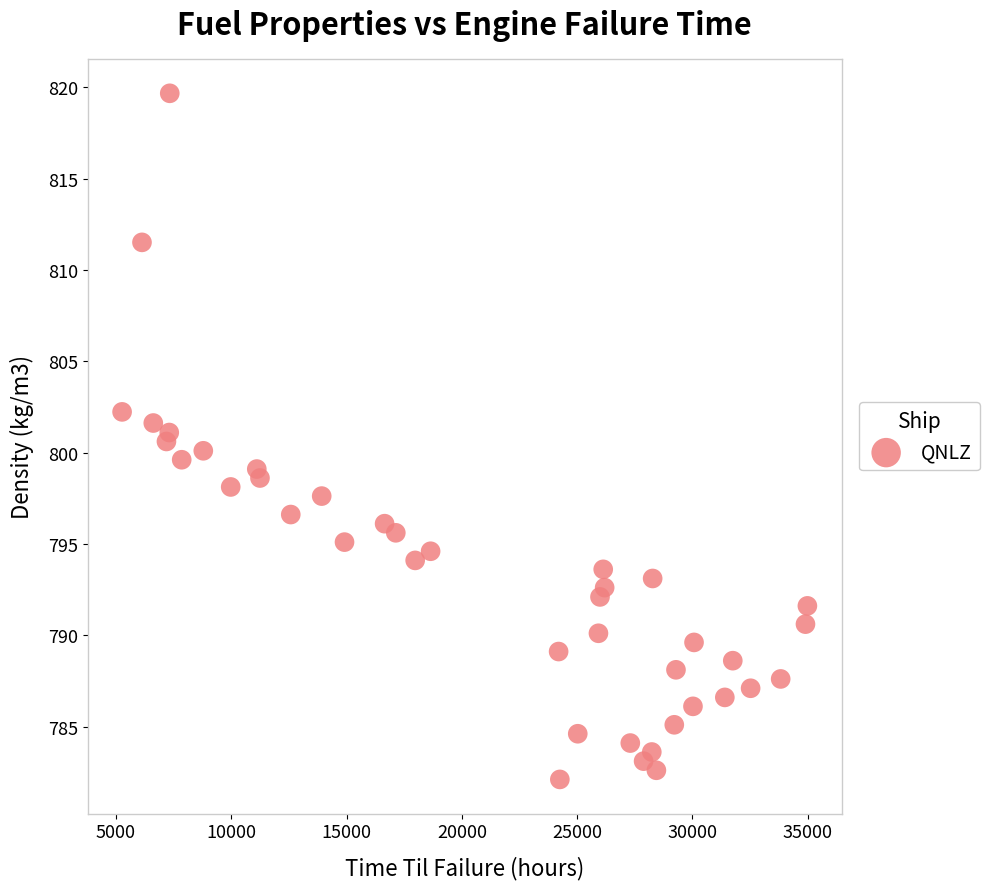

What is the range of X values (max minus min)?

29723.4